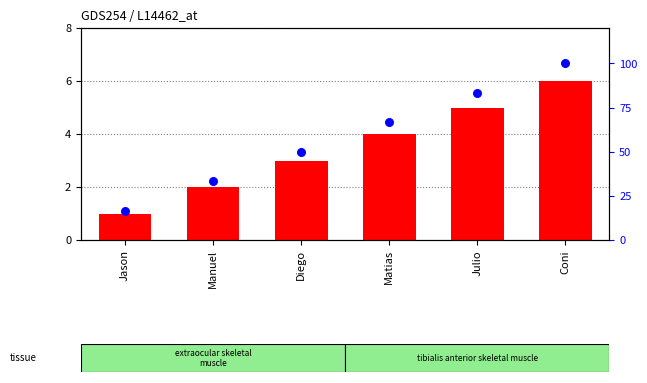

At which category is the sum across all series the highest?

Coni